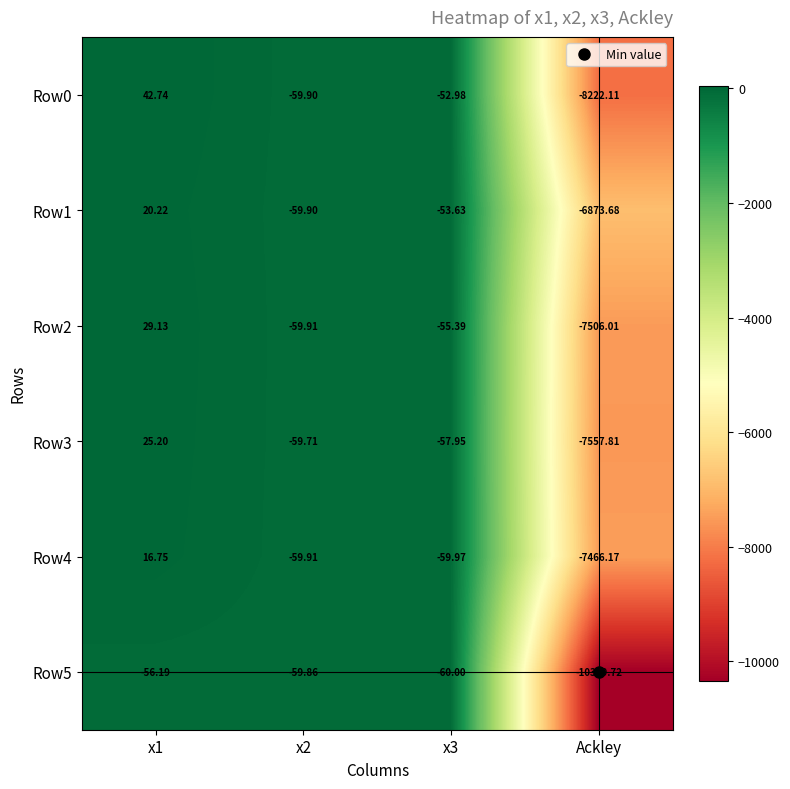

Is the value of Row2 at x2 greater than the value of Row1 at Ackley?

Yes